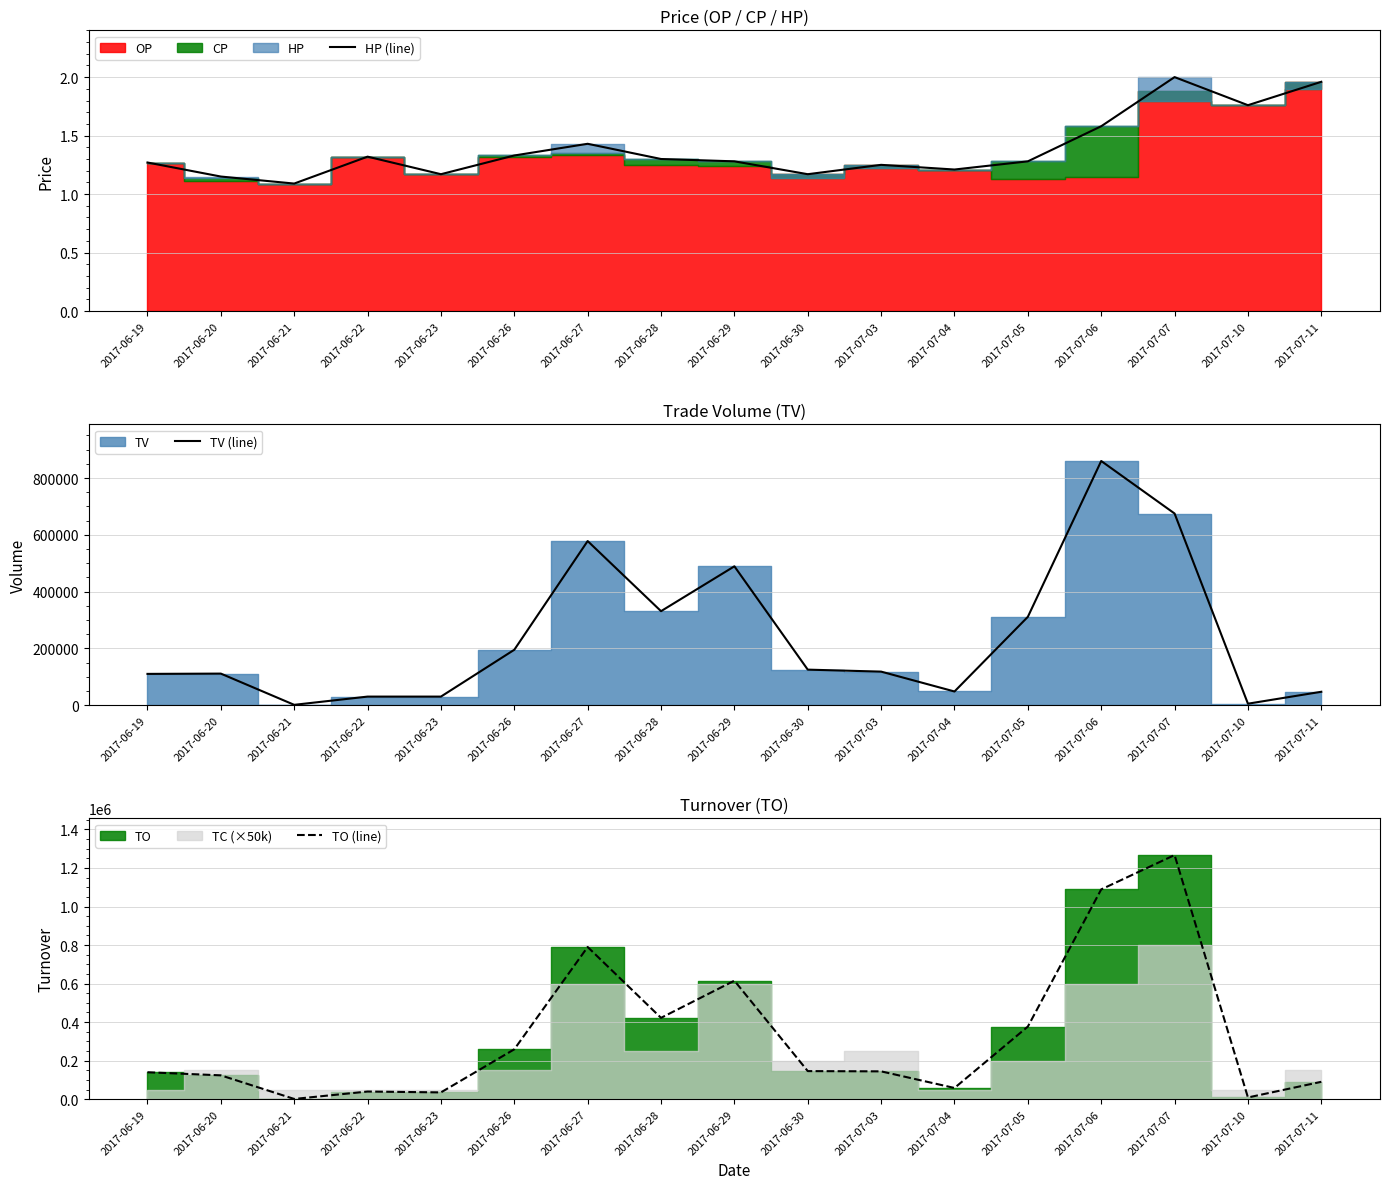

True or false: TO (line) and HP (line) cross at least once.

False